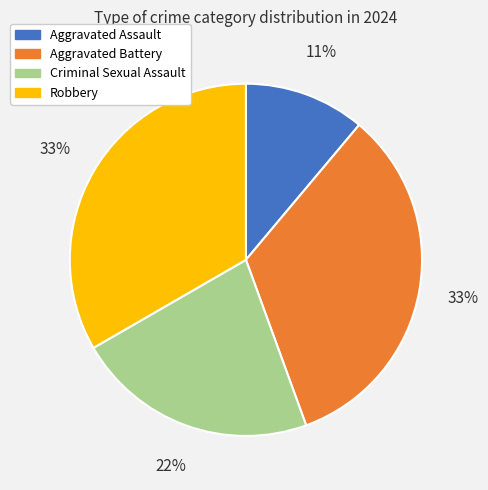

To the nearest percent, what is the difference between the Aggravated Battery and Aggravated Assault slice percentages?

22%